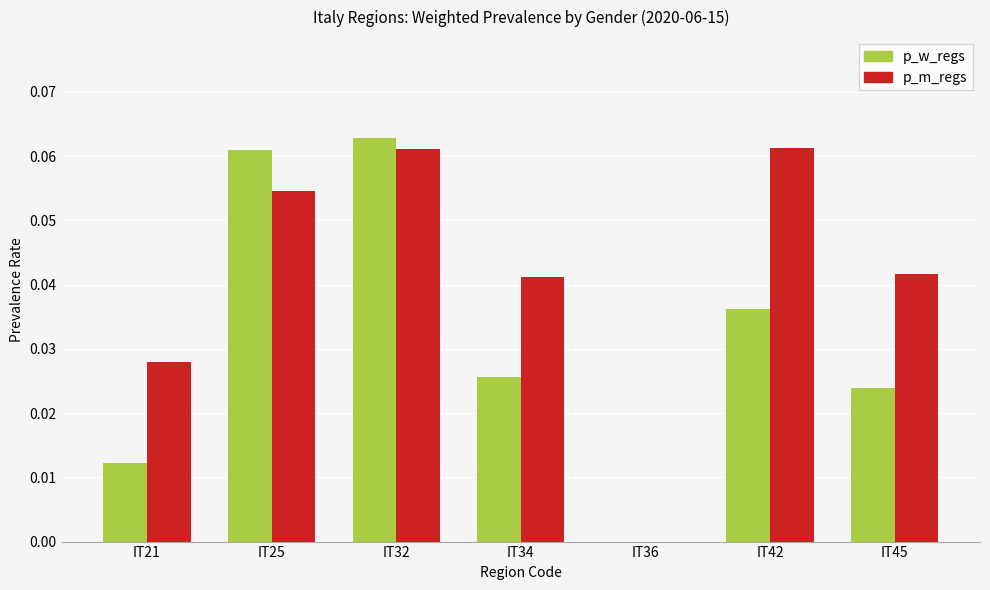

Is the value of p_w_regs at IT42 greater than the value of p_m_regs at IT45?

No